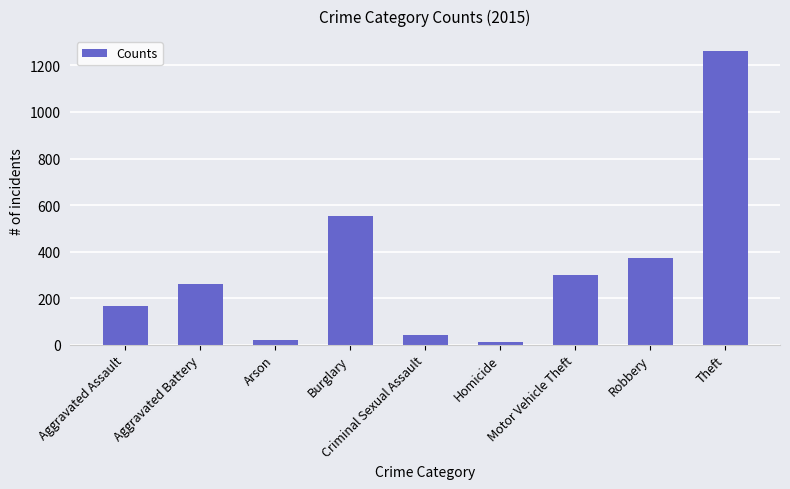

What is the difference between the maximum and second lowest values?

1241